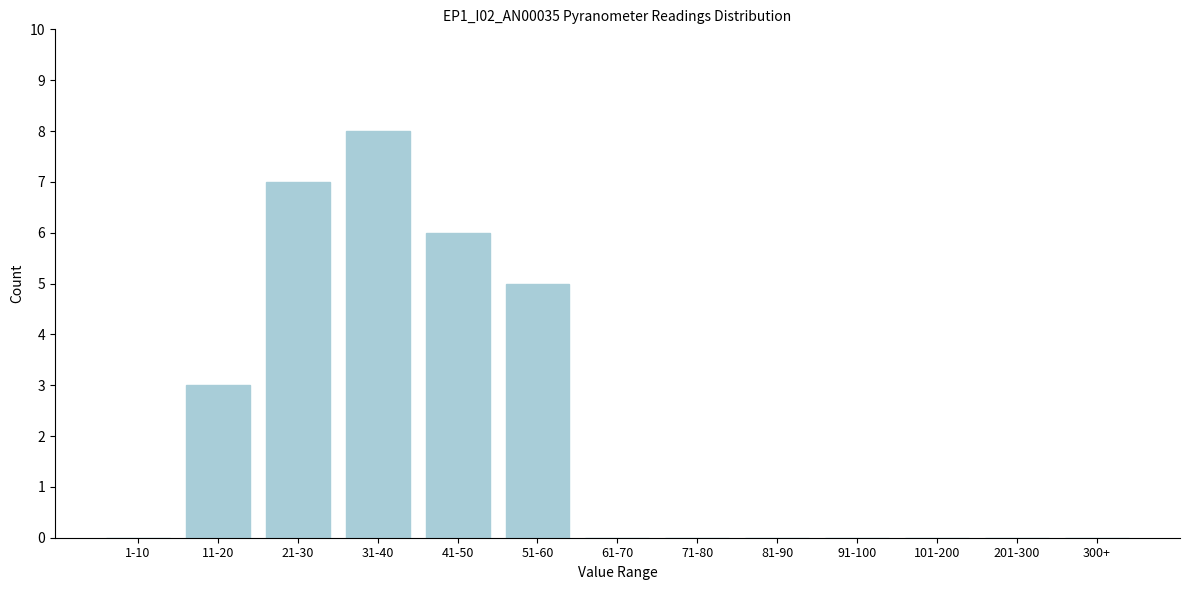

Reading left to right, what are all the values shown in this chart?

1-10=0	11-20=3	21-30=7	31-40=8	41-50=6	51-60=5	61-70=0	71-80=0	81-90=0	91-100=0	101-200=0	201-300=0	300+=0